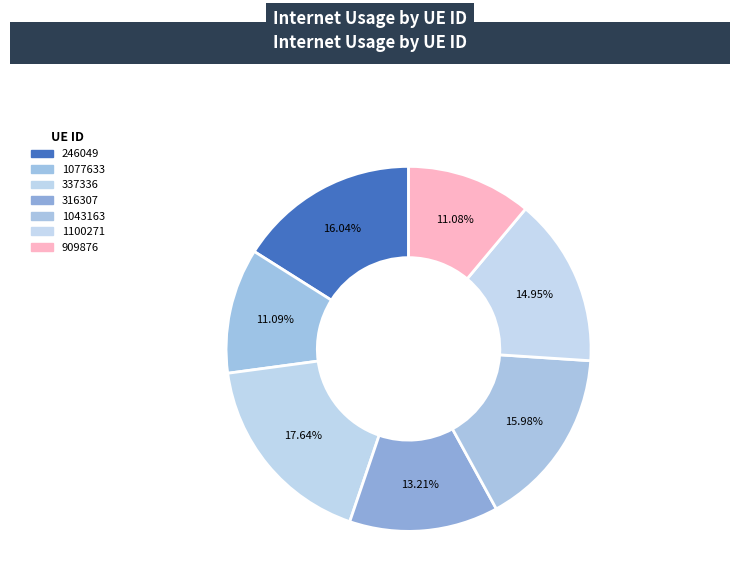

What percentage is the 909876 slice, to the nearest percent?

11%